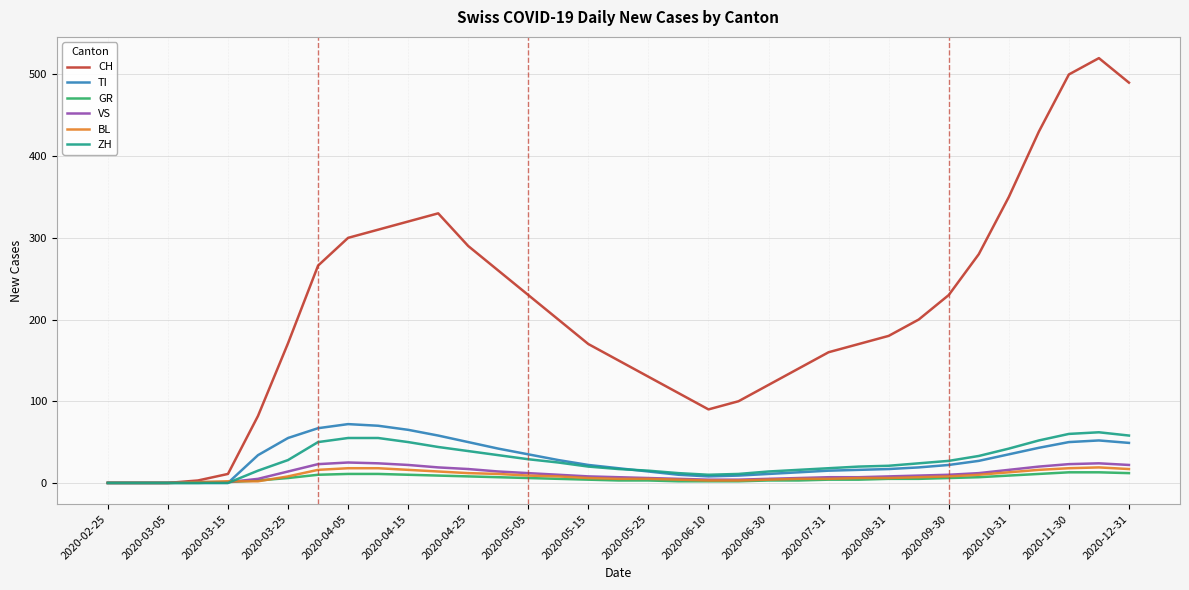

Which series has the largest range (max minus min)?

CH